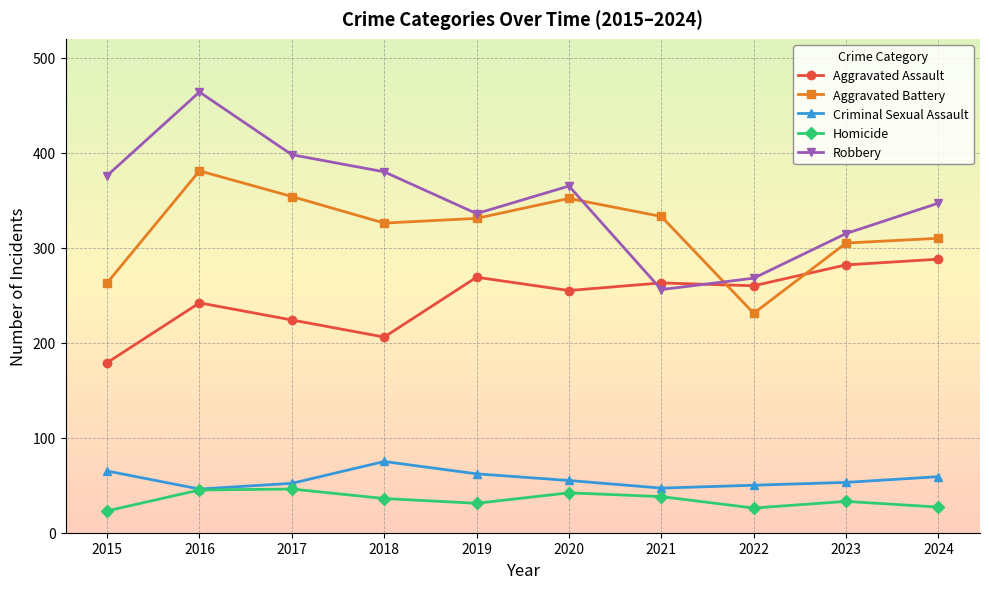

Count the number of categories in the chart.

10